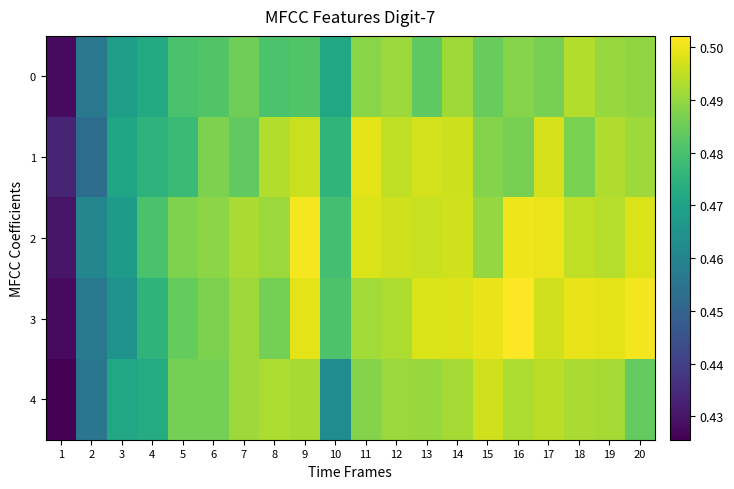

What is the maximum value shown in the chart?

0.5